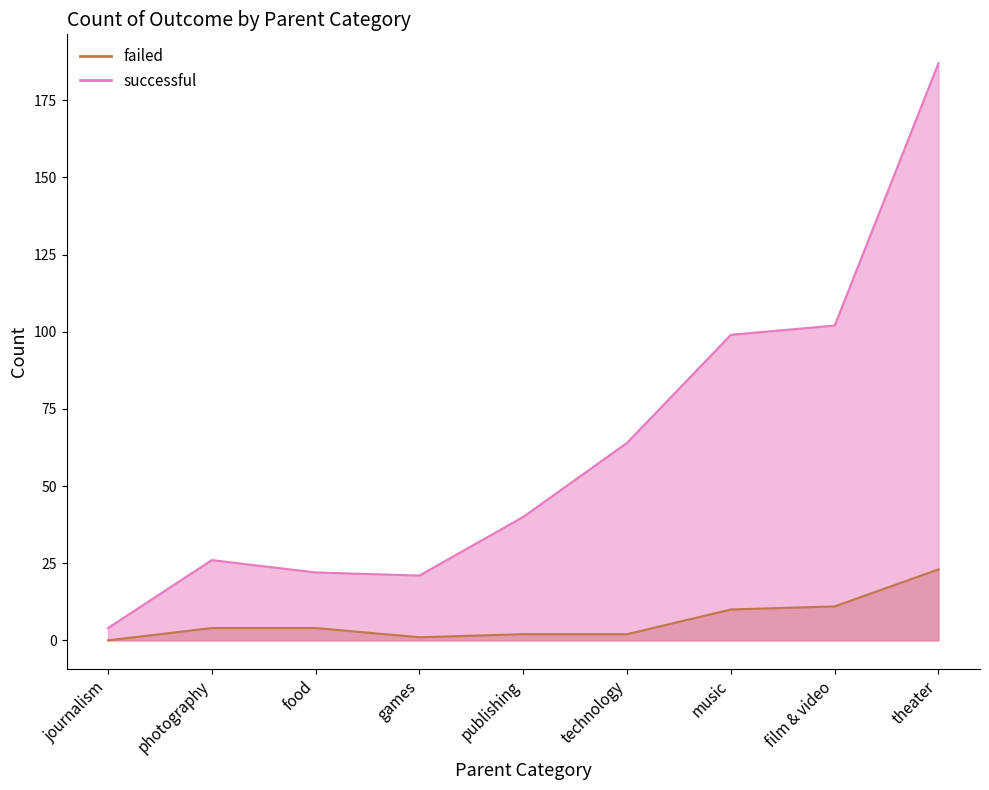

Which category has the lowest value across all series?

journalism